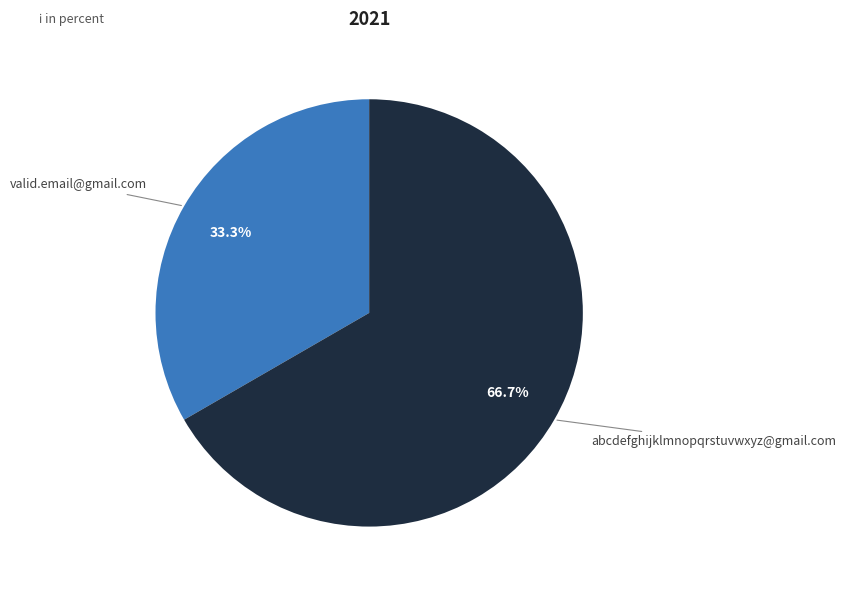

Rank the categories by value from lowest to highest.

valid.email@gmail.com, abcdefghijklmnopqrstuvwxyz@gmail.com